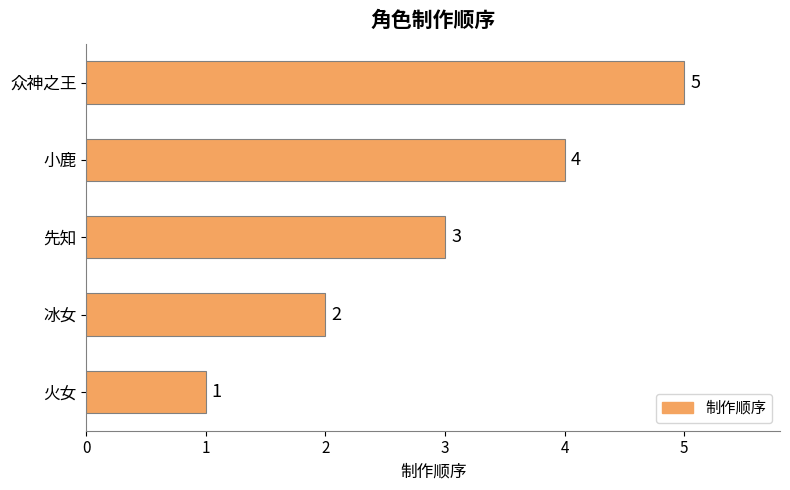

What is the difference between the second highest and minimum values?

3